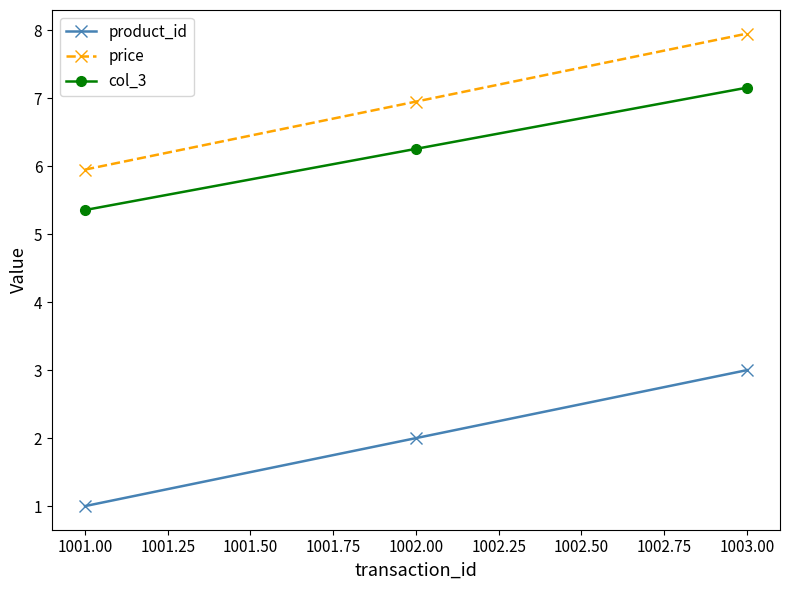

Reading left to right, extract all data points from this chart.

product_id: 1.0	2.0	3.0
price: 6.0	7.0	8.0
col_3: 5.4	6.3	7.2